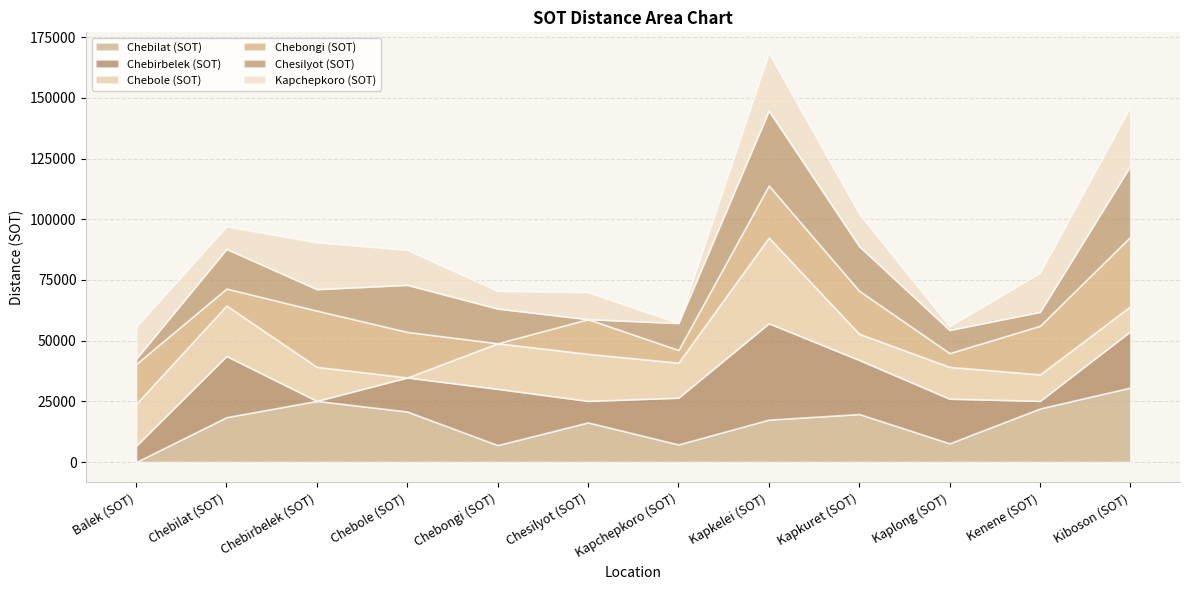

How many data points does each series have?

12